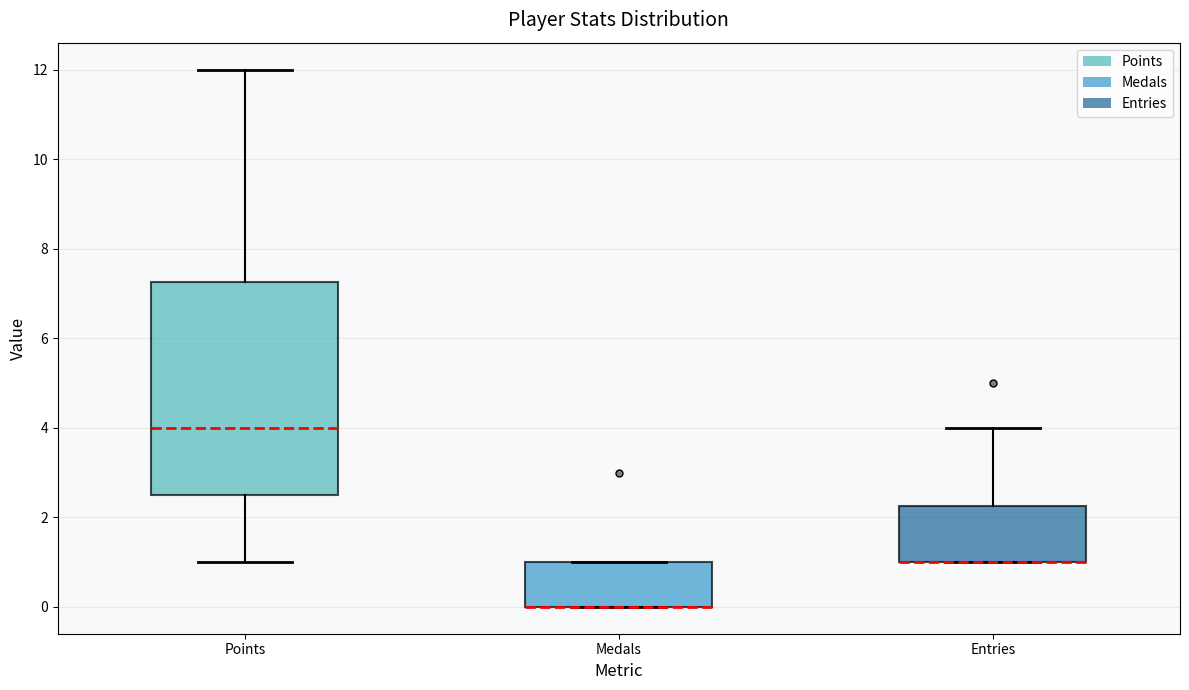

Reading left to right, transcribe this box plot: for each box, give where its median line is, the range the box spans, and where its two whiskers end, as read against the y-axis. The values are not printed on the chart, so give them approximately, as read against the axis.

Points: median 4.0, box 2.6 to 7.2, whiskers 1.0 to 12.0
Medals: median 0.0 (drawn on the box's lower edge), box 0.0 to 1.0, whiskers 0.0 to 1.0
Entries: median 1.0 (drawn on the box's lower edge), box 1.0 to 2.2, whiskers 1.0 to 4.0